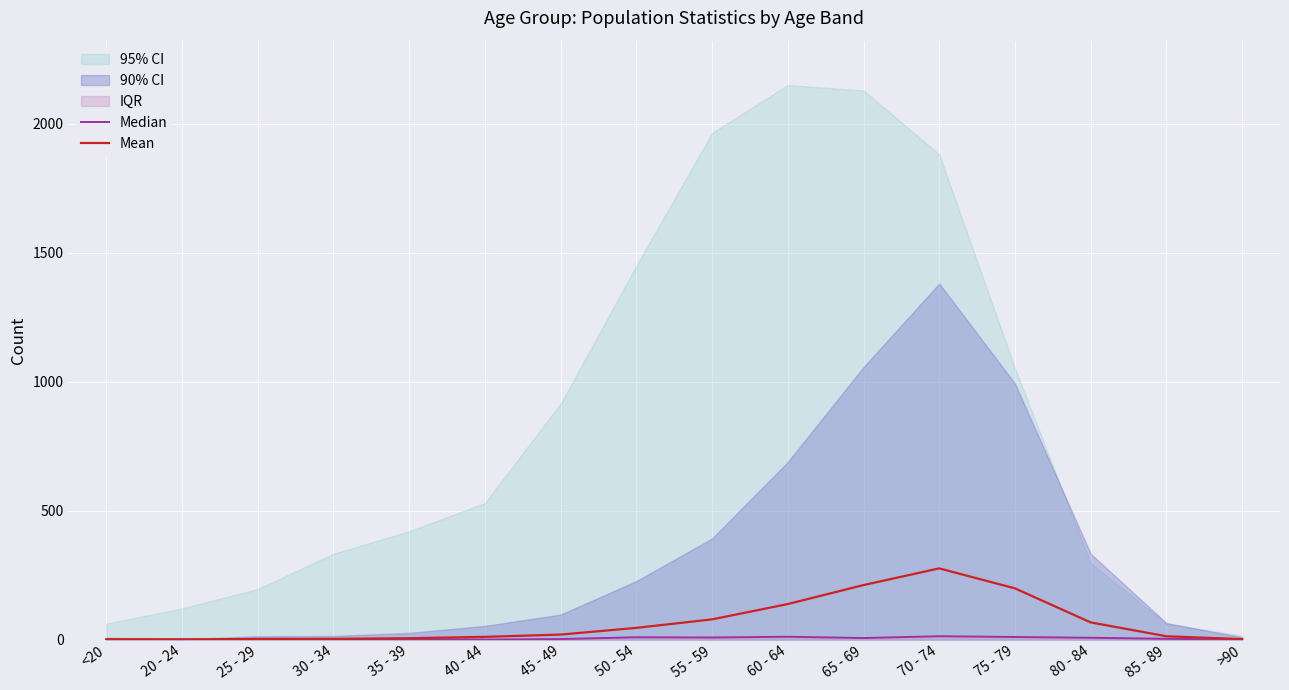

Where is Median nearest to the value 6?

65 - 69